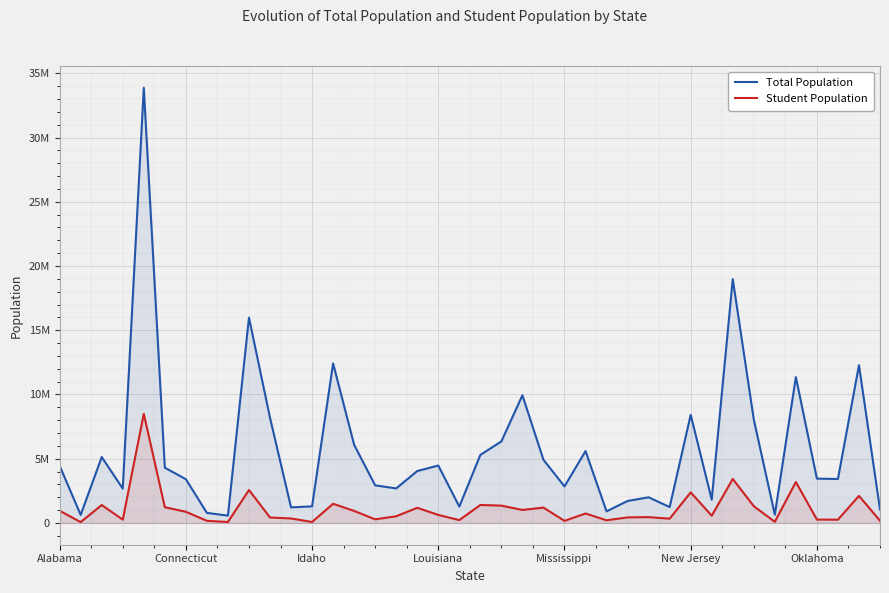

Which series changed the most between 16 and 18?

Total Population